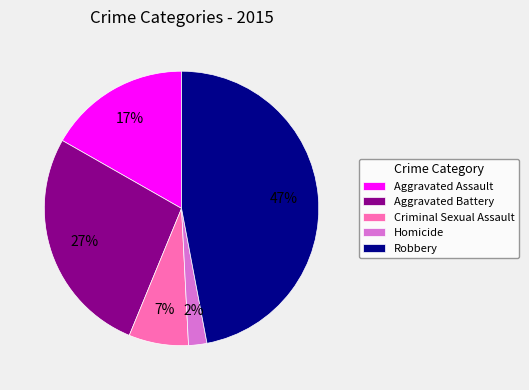

Which has a higher value, Aggravated Battery or Homicide?

Aggravated Battery